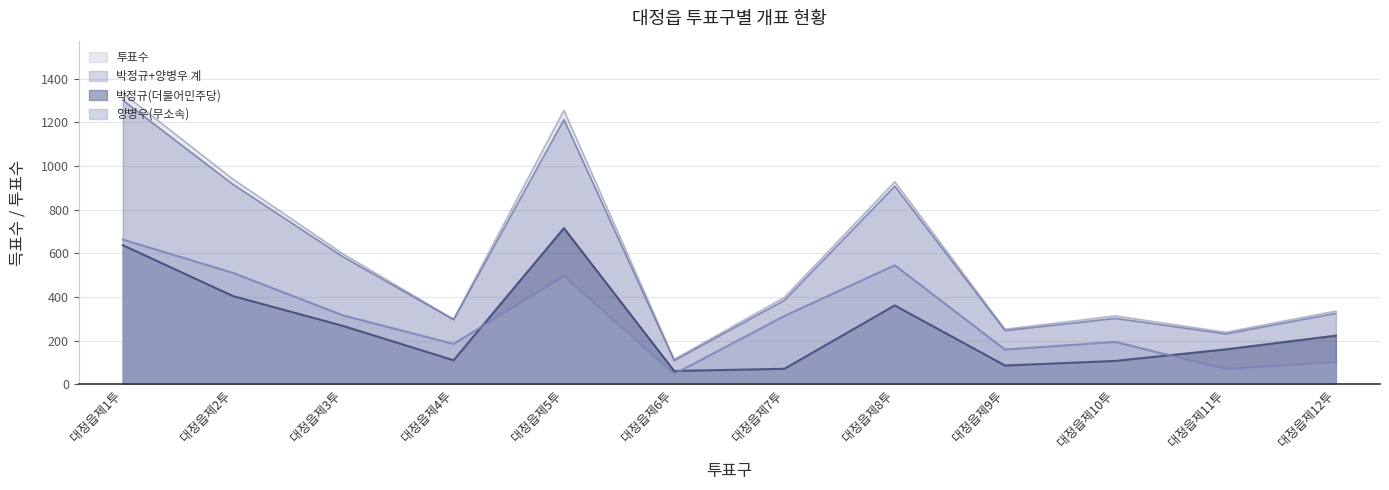

Does the chart display data point markers on the line(s)?

No